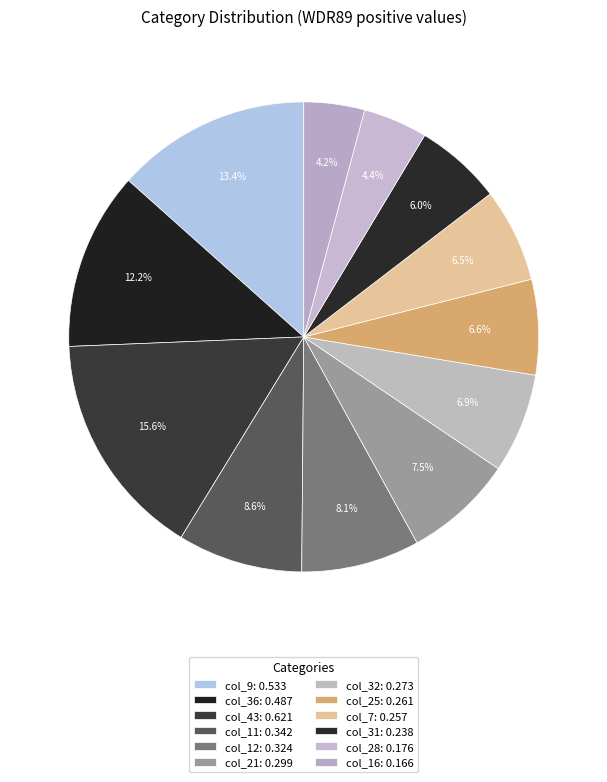

What portion of the pie excludes col_36: 0.487?

87.8%